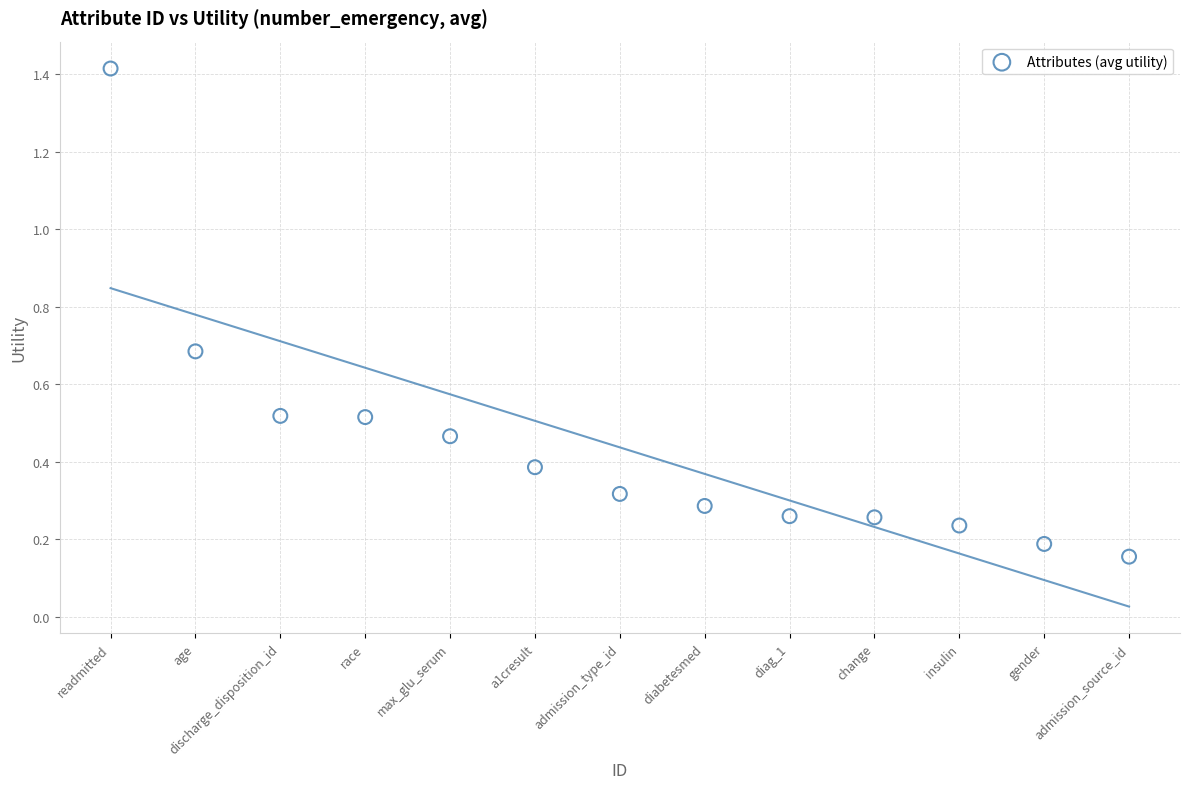

What is the range of Y values (max minus min)?

1.3